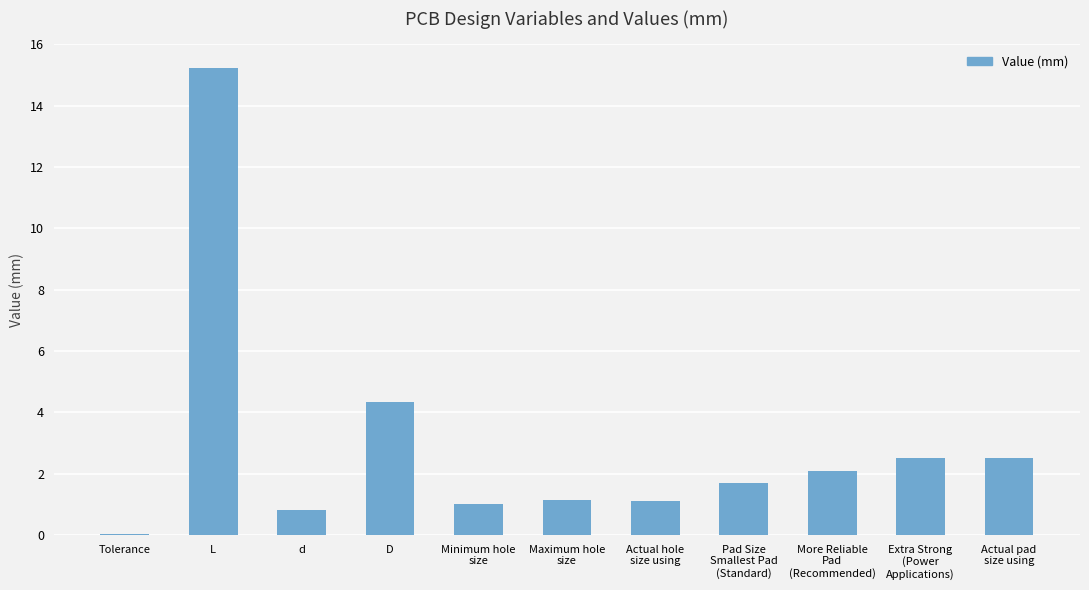

Where is the data nearest to the value 7?

D